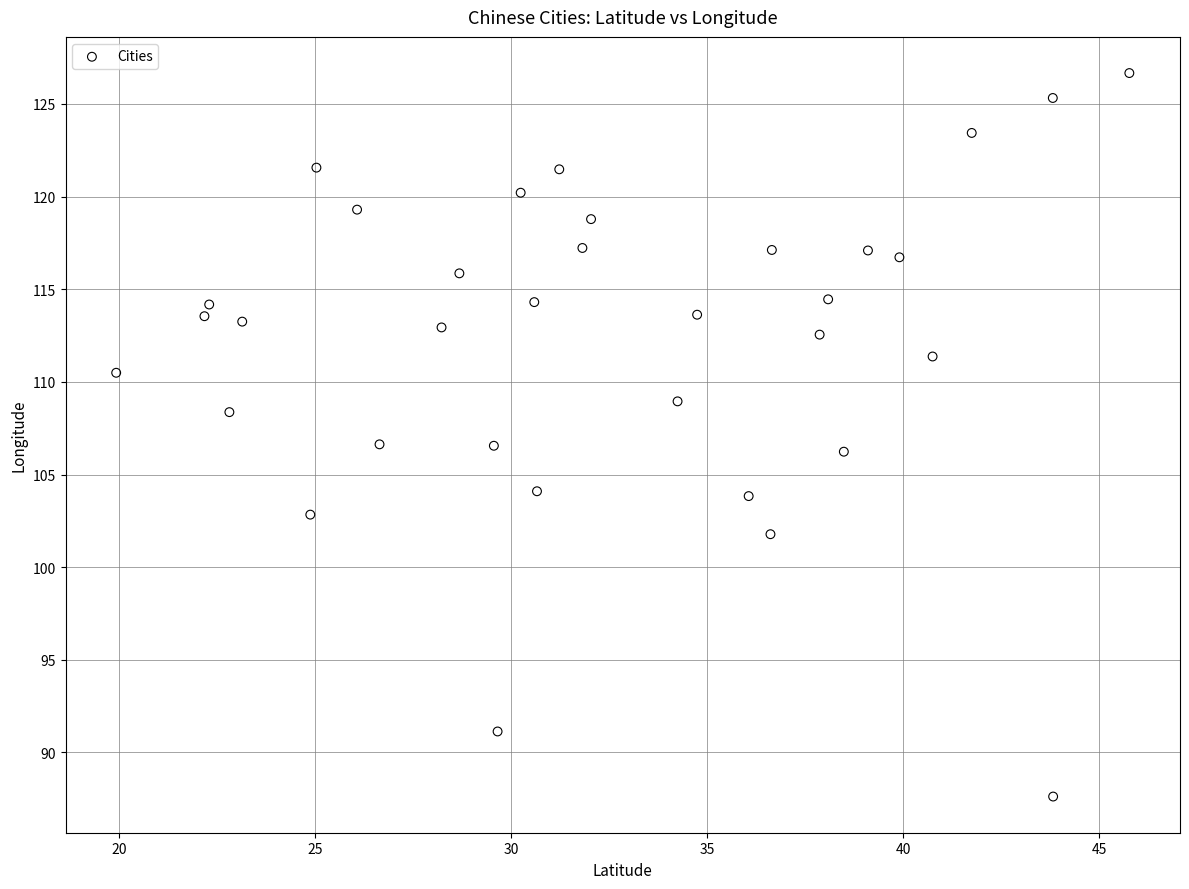

What is the range of Y values (max minus min)?

39.1